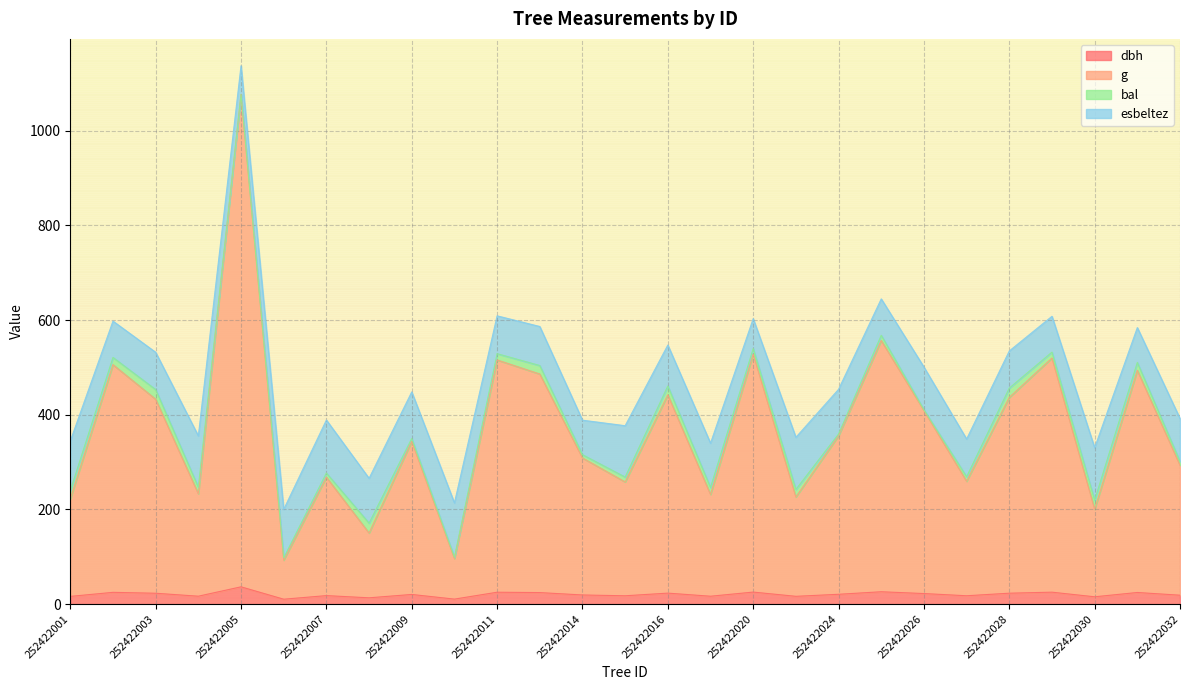

What is the sum of the g values at 252422010 and 252422009?

440.2